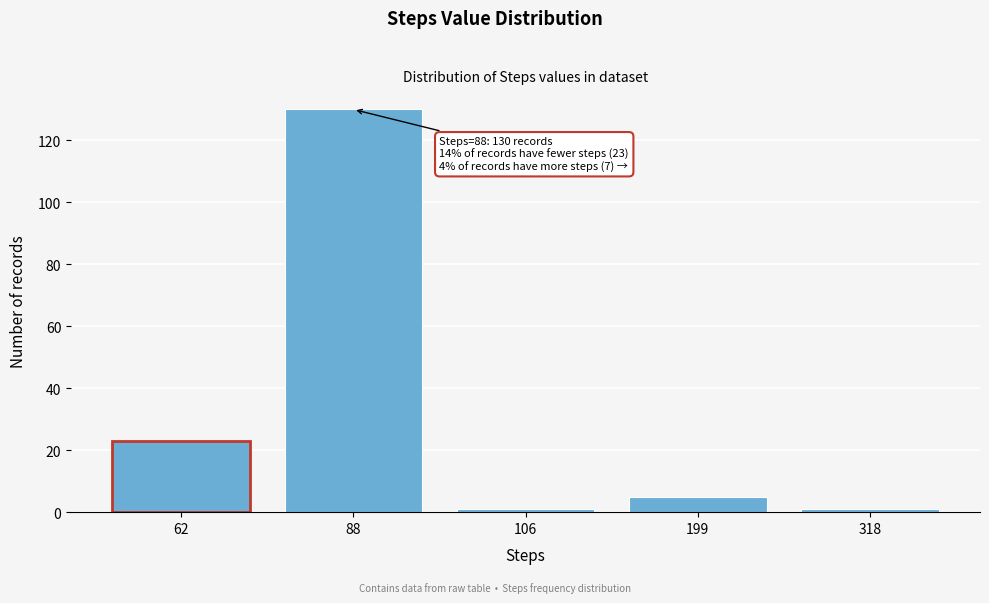

Reading right to left, list all the values displayed in this chart.

318=1	199=5	106=1	88=130	62=23